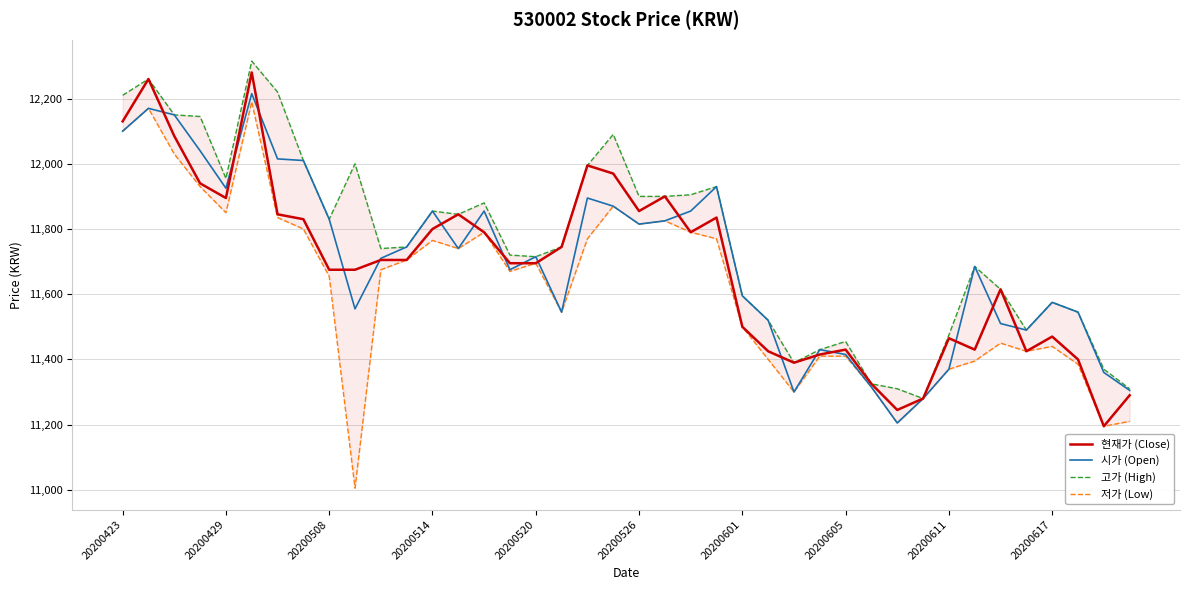

The 시가 (Open) series shows 20717 at 20200429. True or false?

False